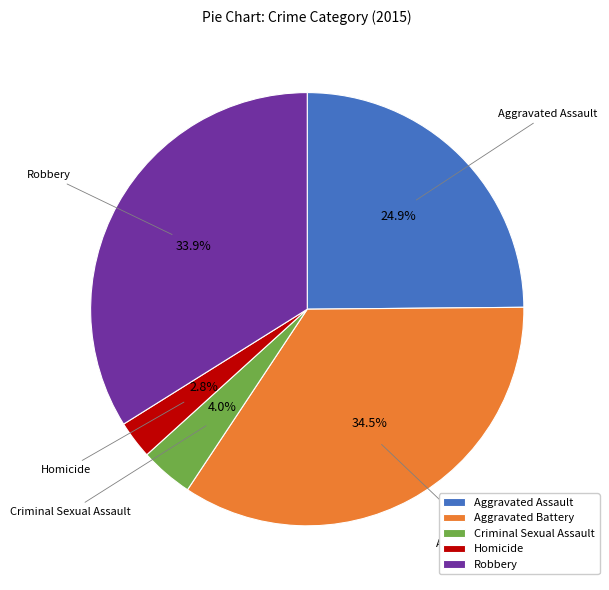

Which category has the biggest portion of the pie?

Aggravated Battery